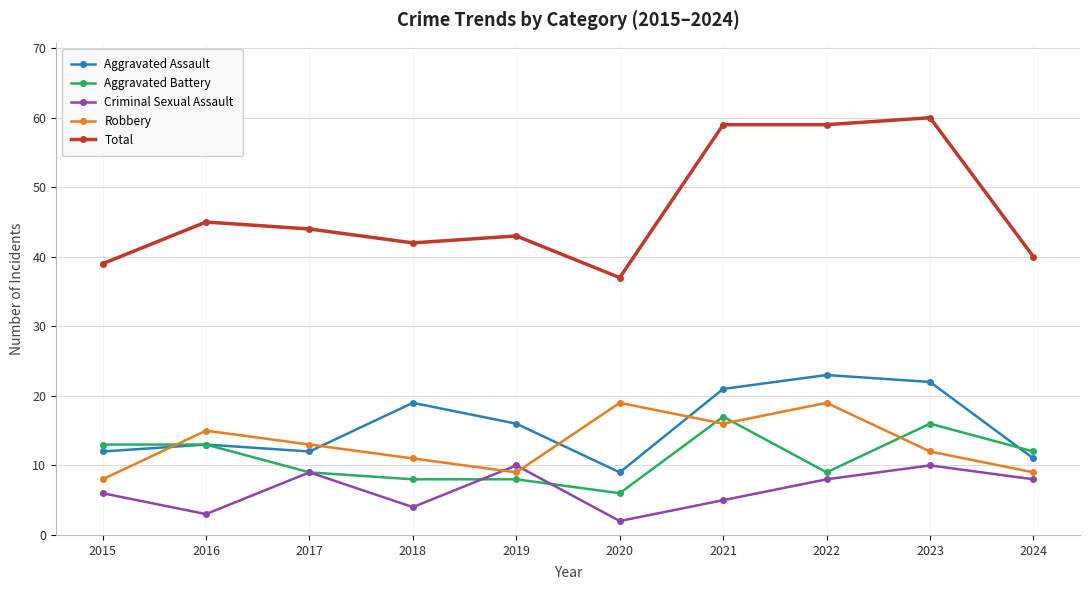

Read the Aggravated Battery value at 2017, to the nearest 10.

10